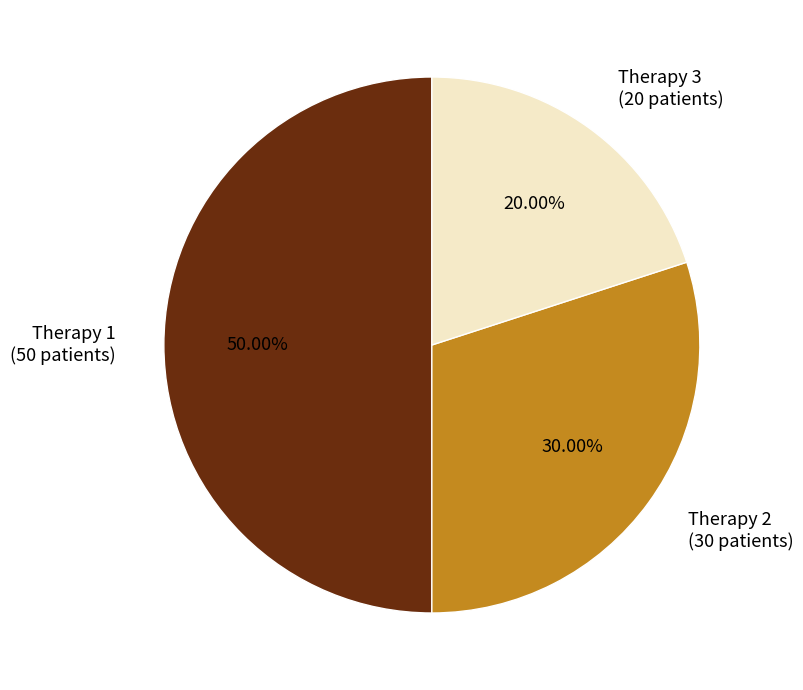

Rank the categories by value from lowest to highest.

Therapy 3, Therapy 2, Therapy 1